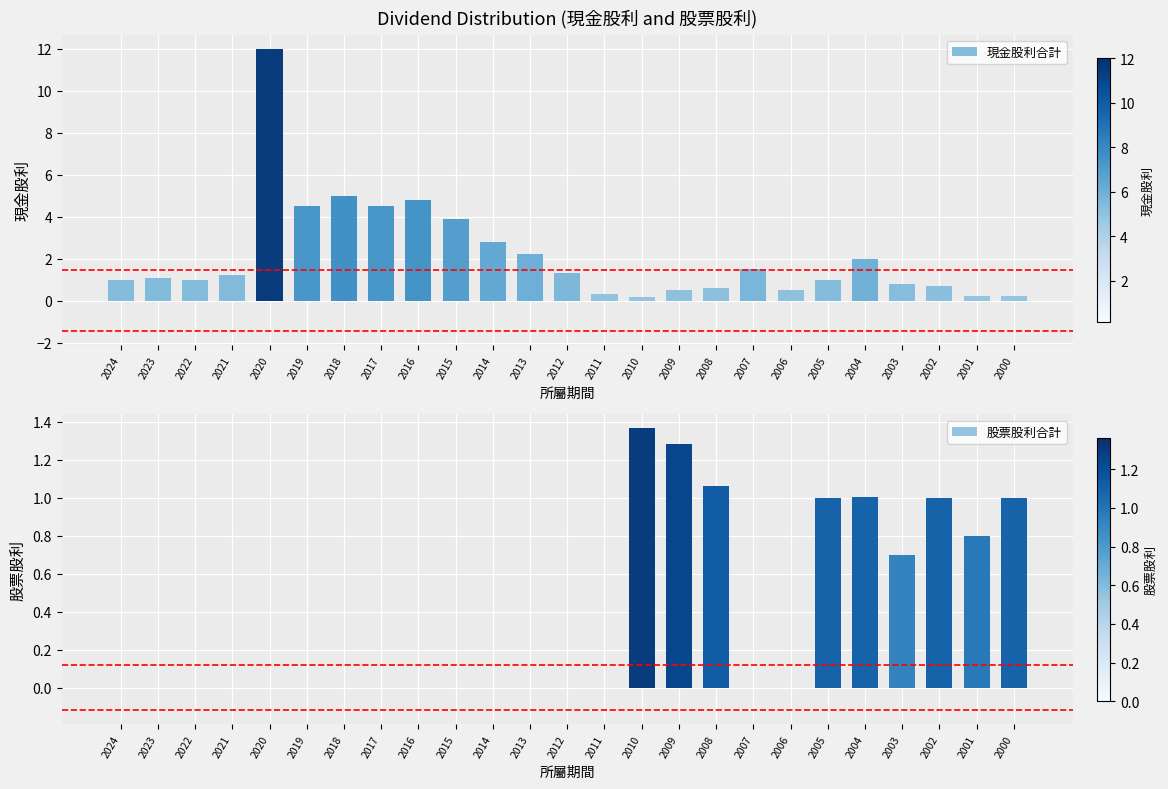

List the series in order of their peak value, lowest first.

股票股利合計, 現金股利合計